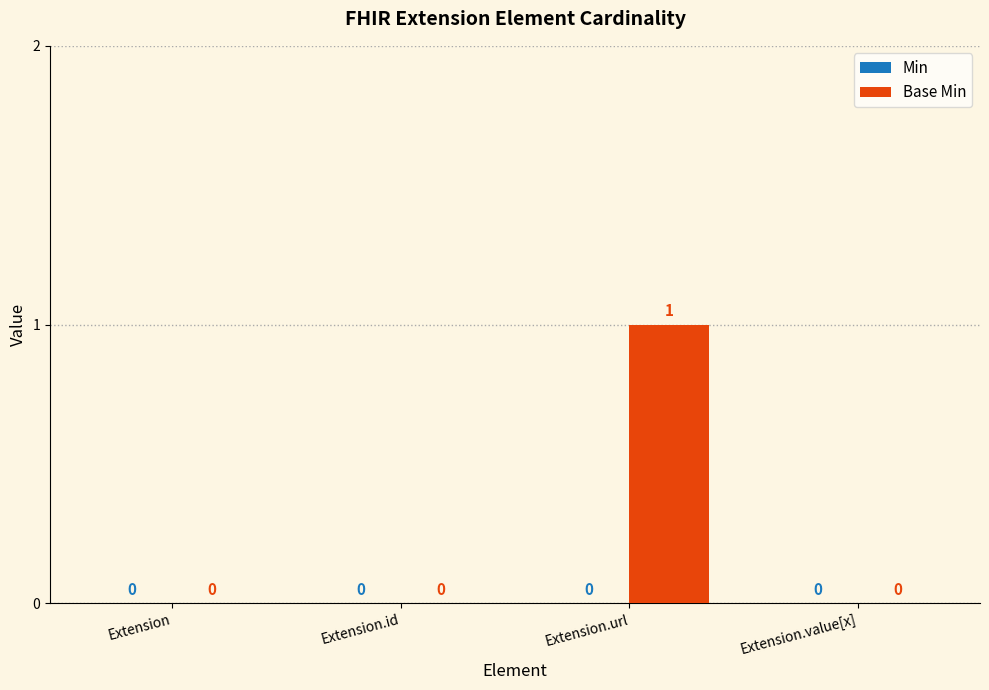

Between Extension.url and Extension.value[x], which is larger?

Extension.url